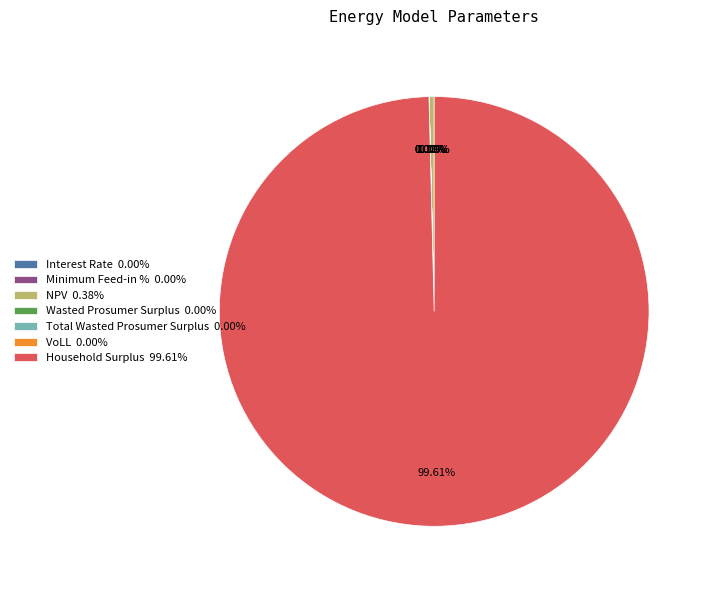

What is the change in value from Interest Rate to Minimum Feed-in %?

+0.2